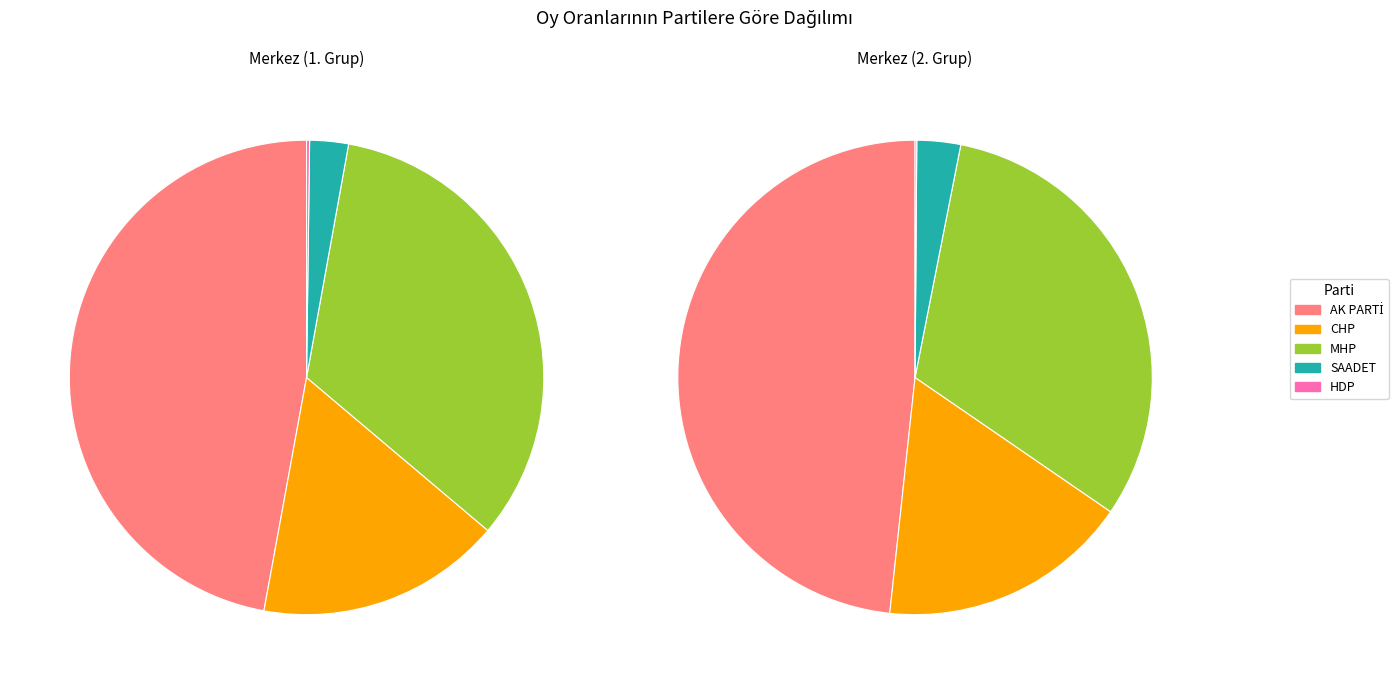

The İHSANİYE slice represents 15% of the pie. True or false?

False